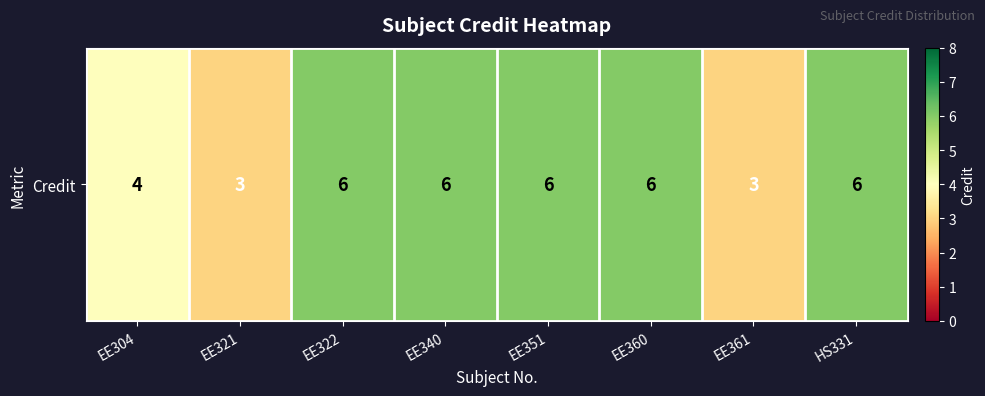

Rank the categories by value from highest to lowest.

EE322, EE340, EE351, EE360, HS331, EE304, EE321, EE361